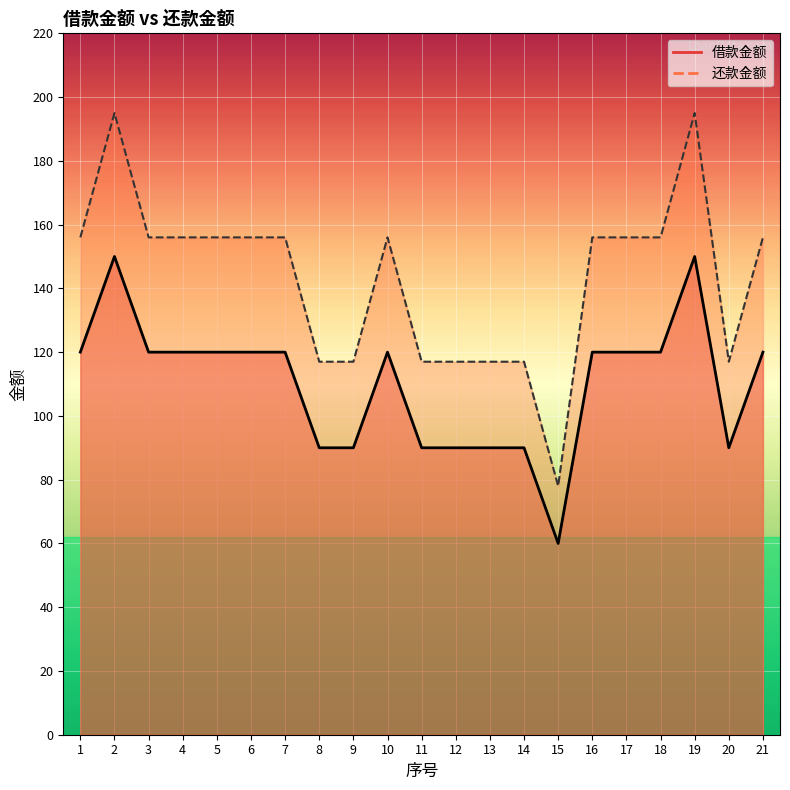

Where is 借款金额 nearest to the value 105?

1